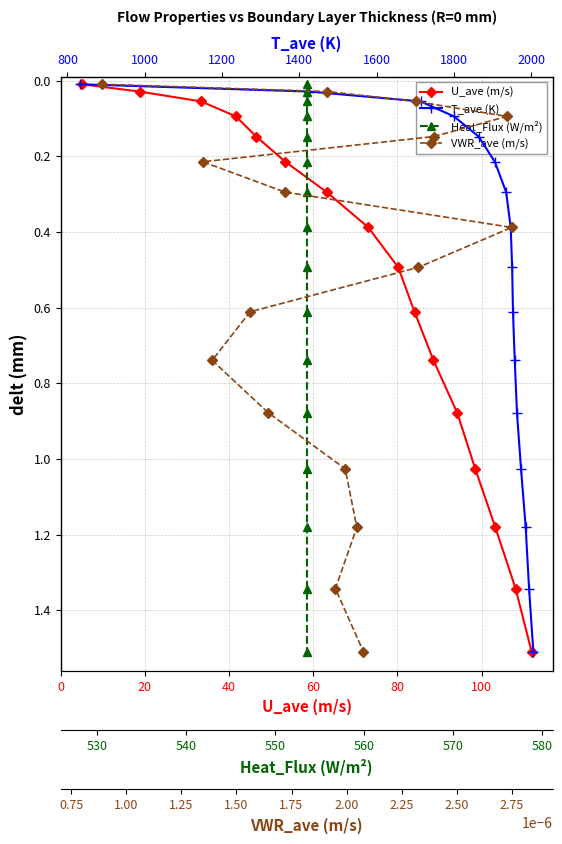

Is this an area chart (filled region under the line)?

No